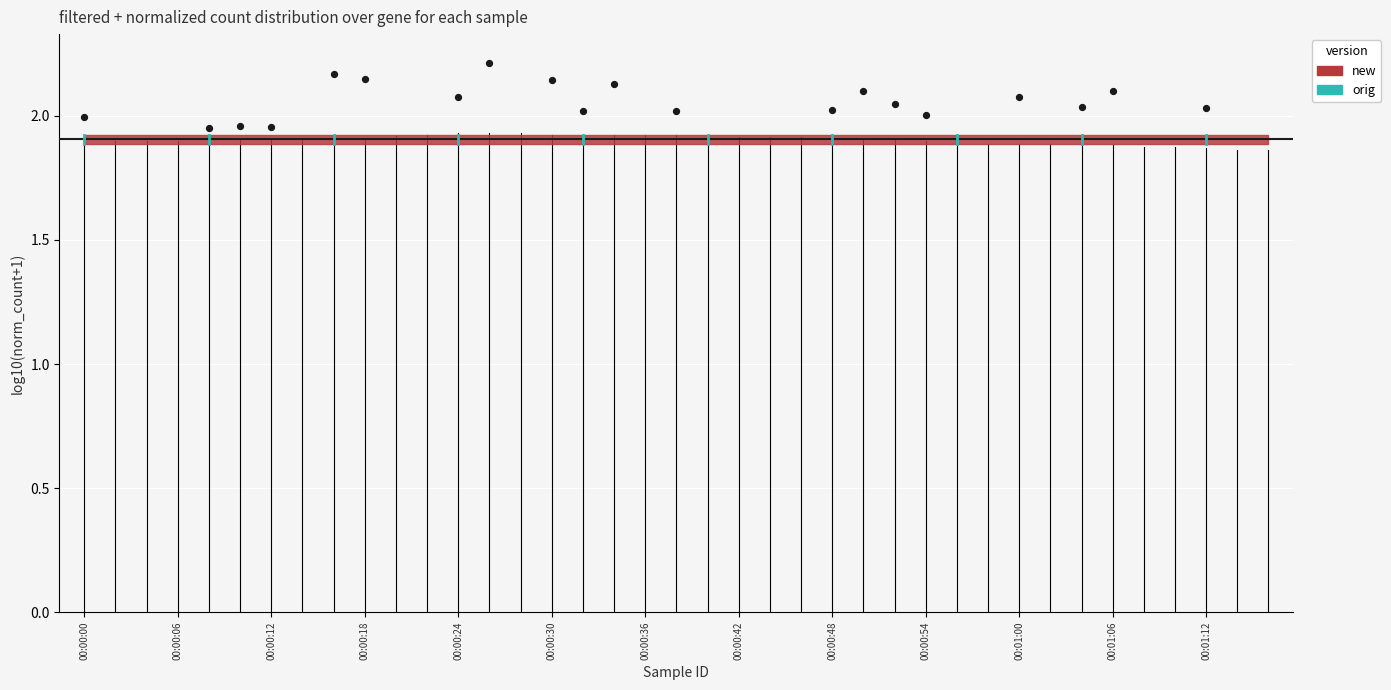

What is the range of Y values (max minus min)?

0.3